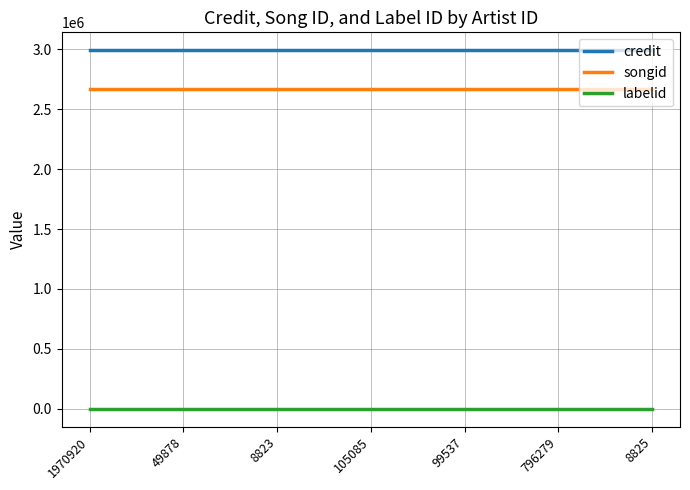

True or false: songid and labelid intersect in this chart.

False